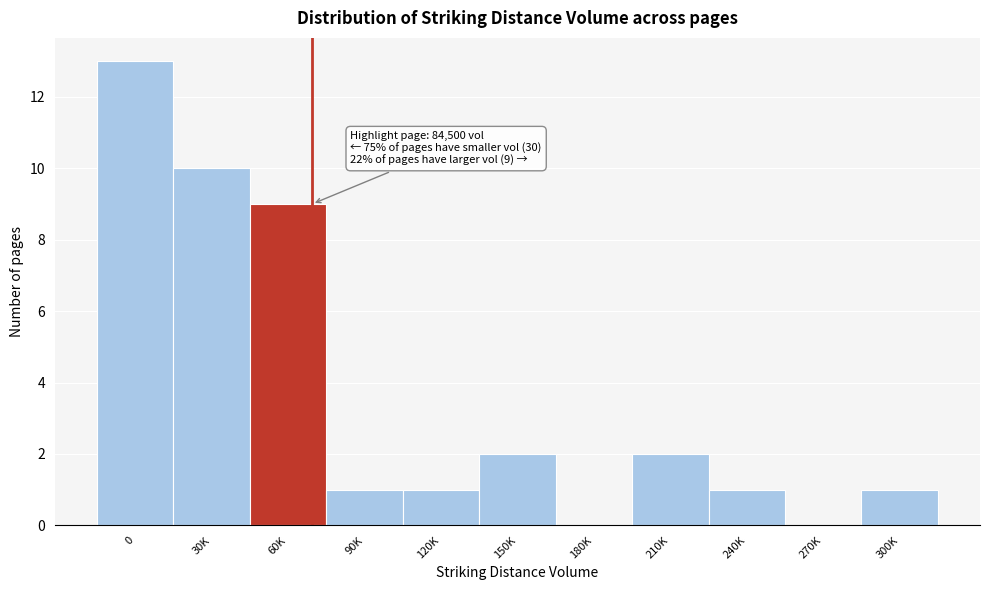

Reading left to right, transcribe all the data shown in this chart.

0=13	30K=10	60K=9	90K=1	120K=1	150K=2	180K=0	210K=2	240K=1	270K=0	300K=1